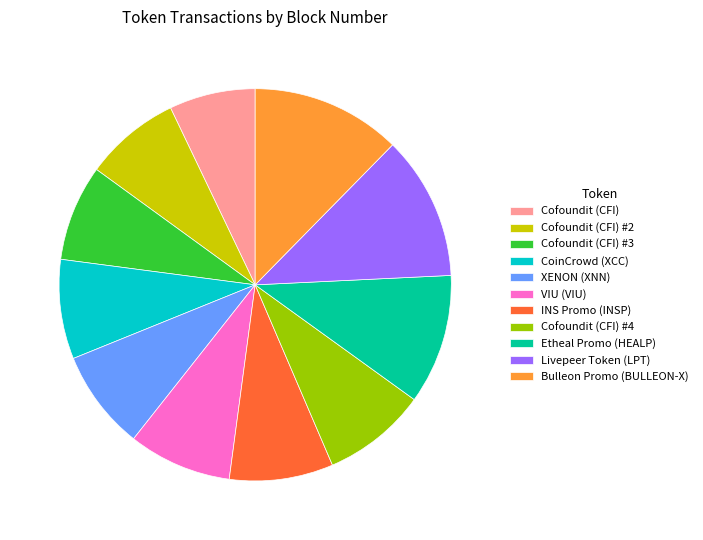

Combined, do Cofoundit (CFI) #2 and Livepeer Token (LPT) account for over 50%?

No